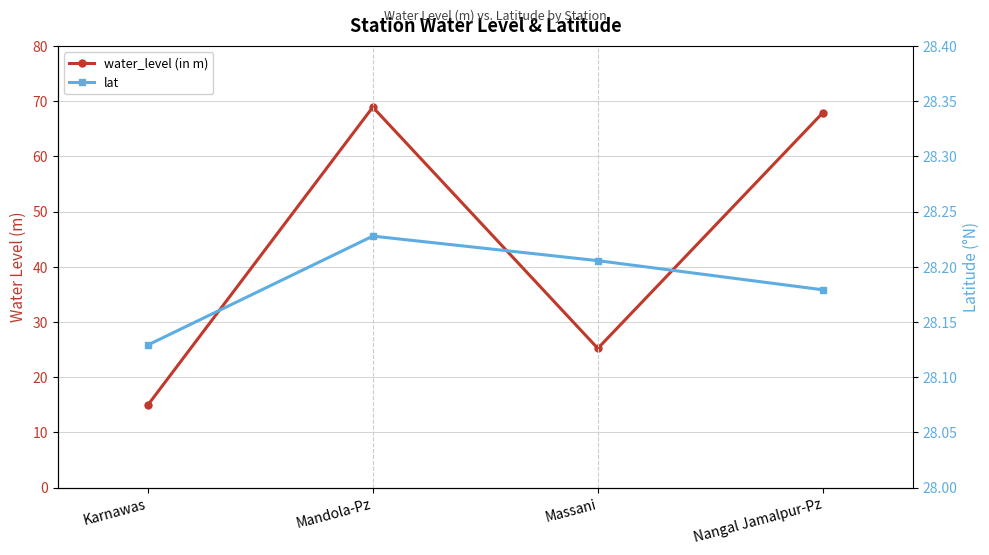

How many distinct data groups are displayed?

2